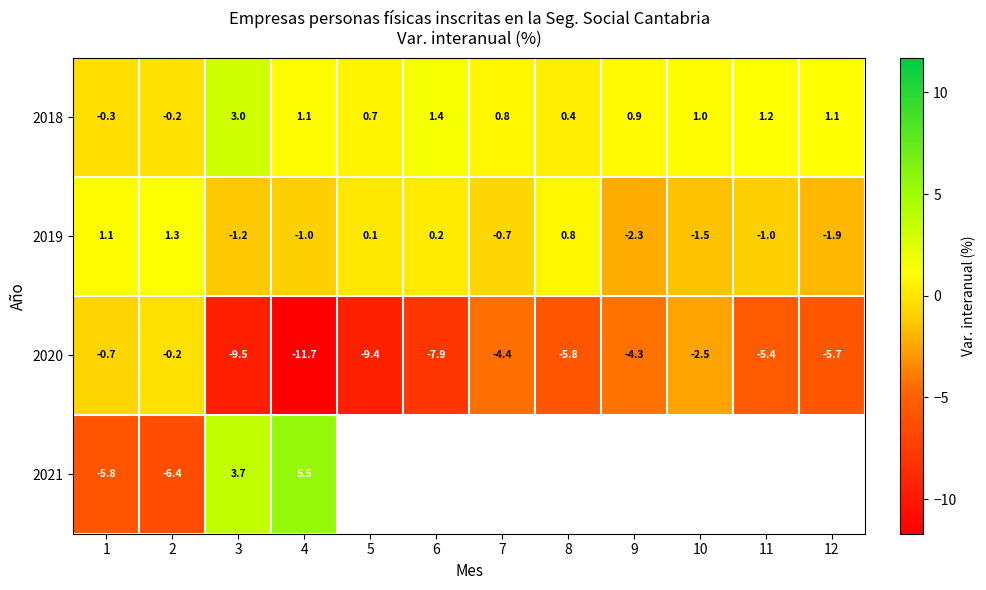

List the series in order of their overall mean, lowest first.

2020, 2021, 2019, 2018